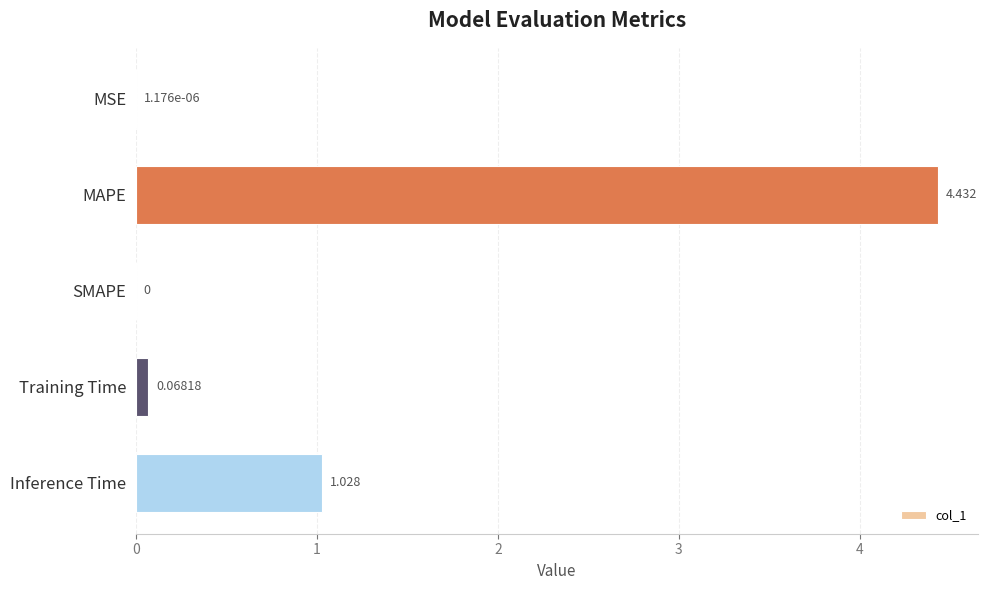

Between SMAPE and MAPE, which is larger?

MAPE